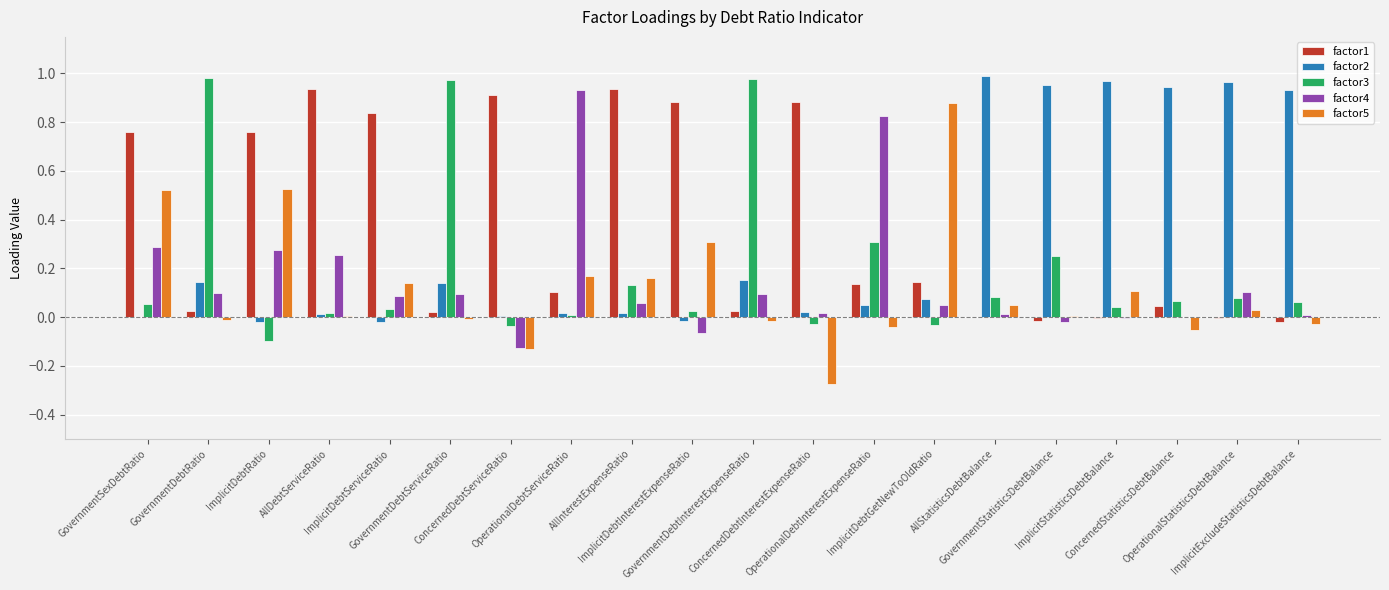

The value of factor3 at GovernmentStatisticsDebtBalance is 0.3. True or false?

True